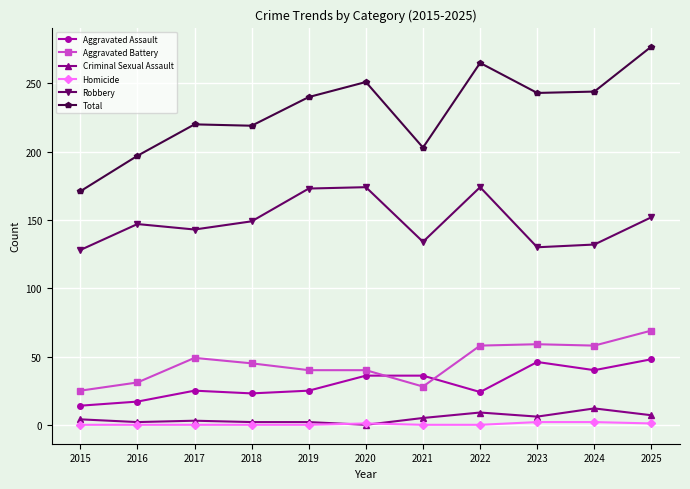

The value of Aggravated Assault at 2020 is 21. True or false?

False